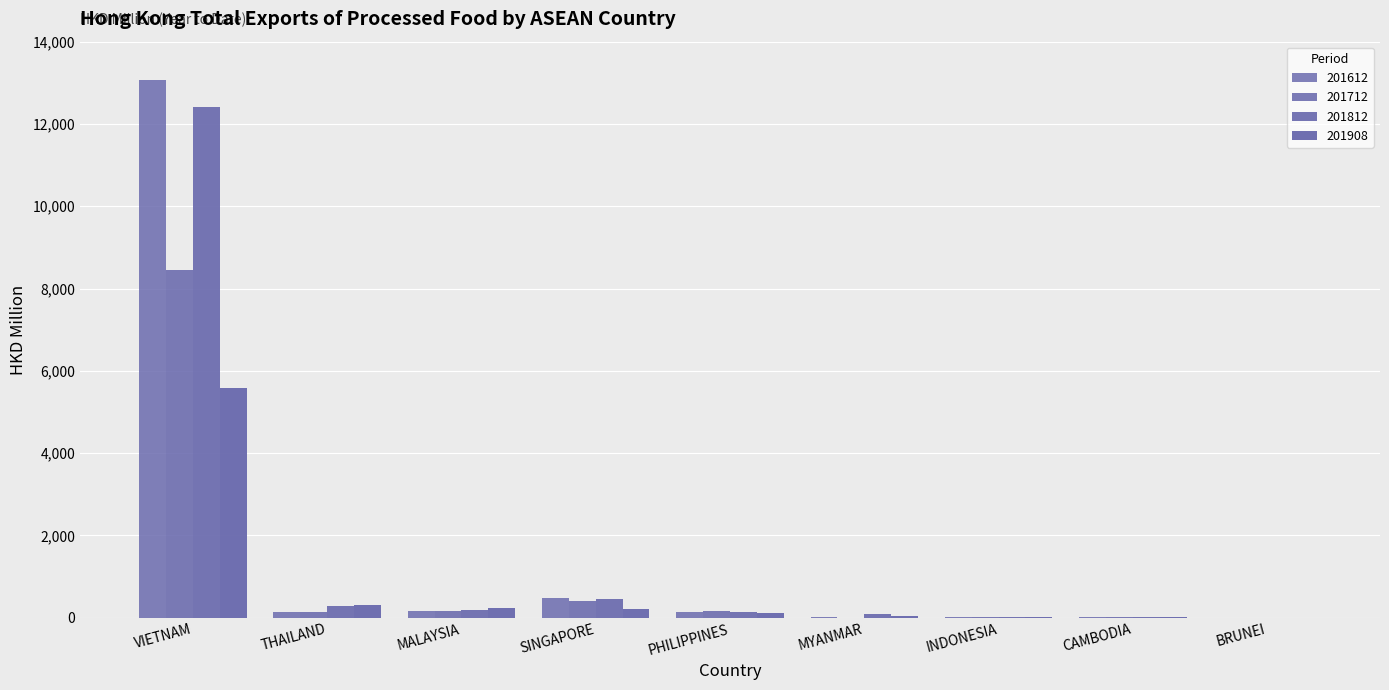

How many data points in 201712 are above 151?

5